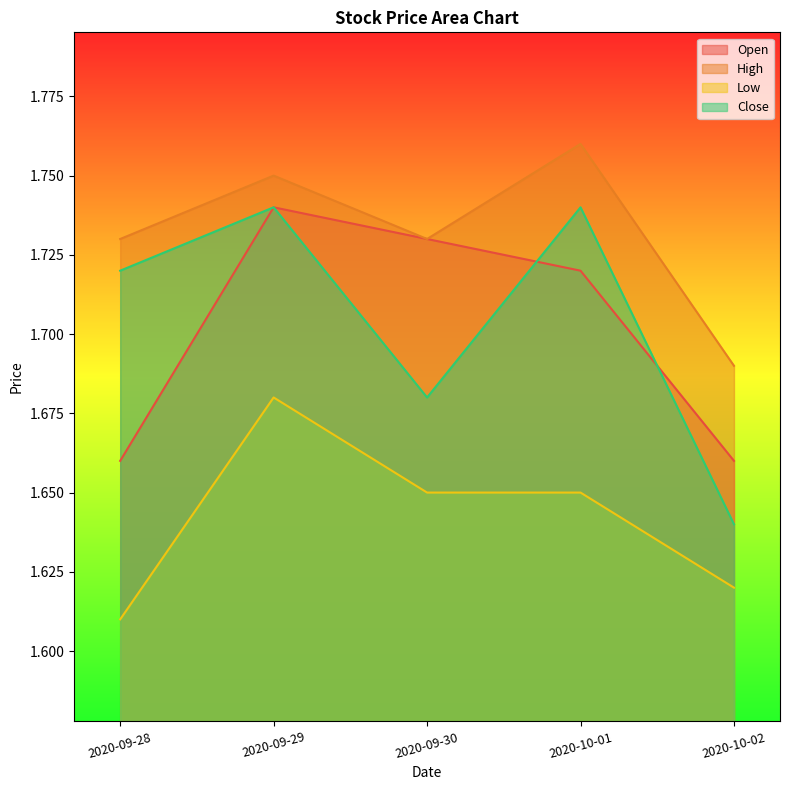

Count the High values in the range 1 to 2.

5